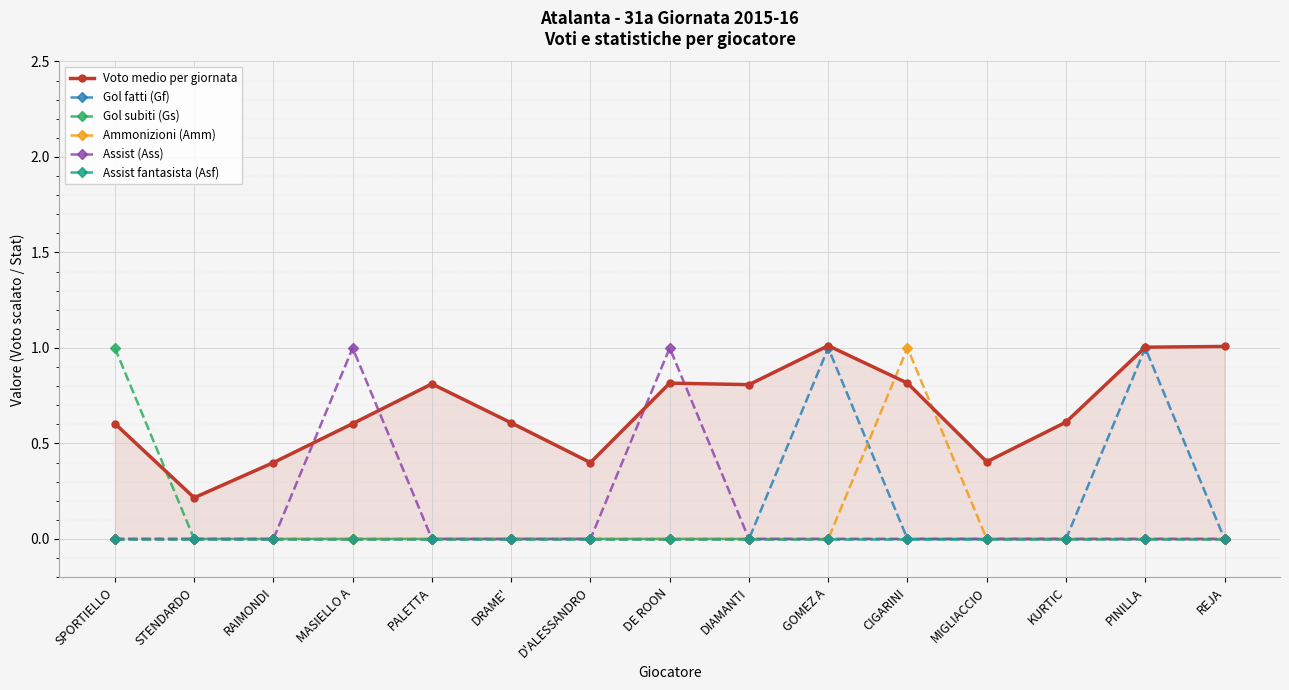

What are all the series names shown in the legend?

Voto medio per giornata, Gol fatti (Gf), Gol subiti (Gs), Ammonizioni (Amm), Assist (Ass), Assist fantasista (Asf)